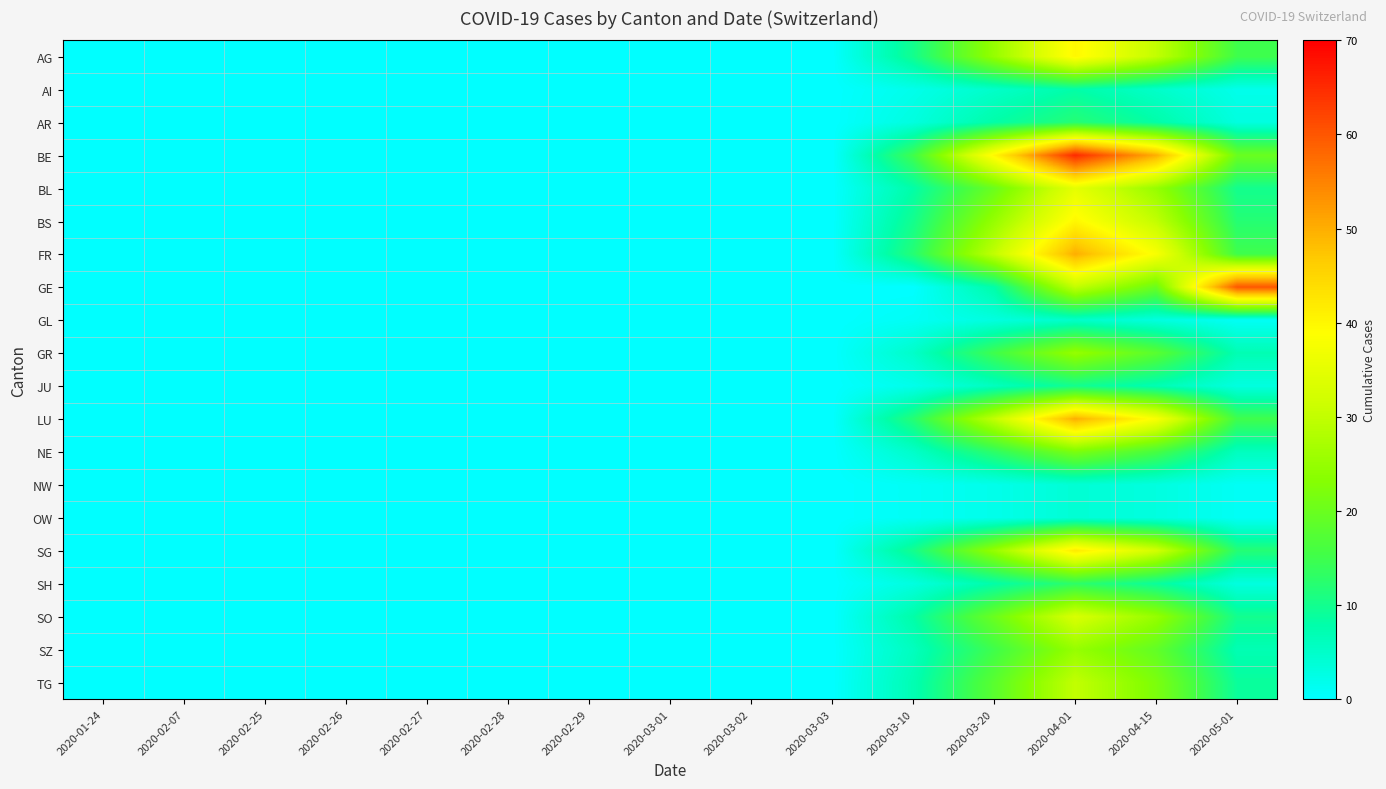

Rank the series at 2020-04-01 from highest to lowest value.

BE, FR, LU, SG, AG, BS, BL, SO, GE, TG, GR, SZ, NE, SH, AR, JU, AI, GL, NW, OW